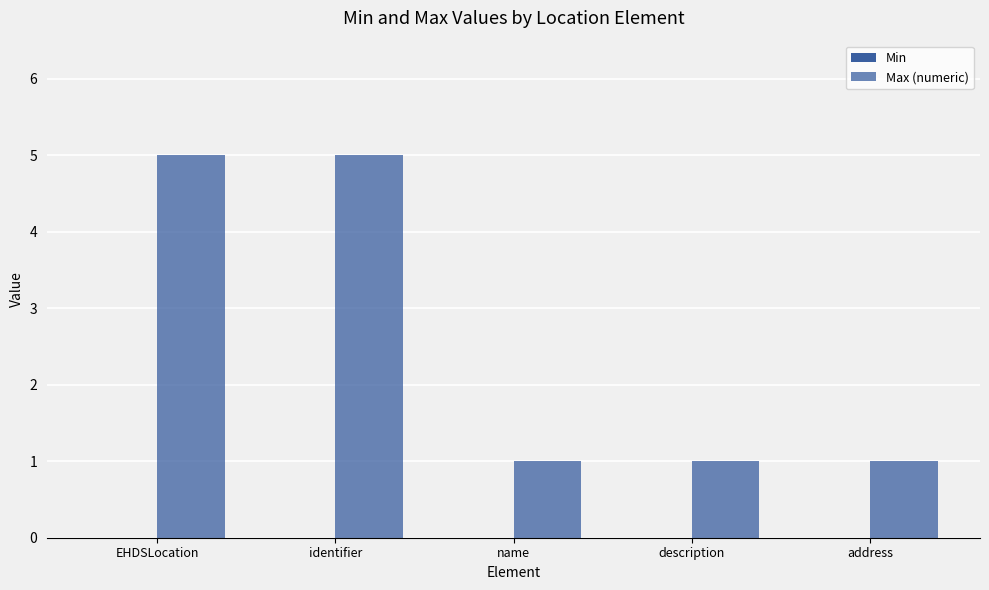

Are the bars horizontal?

No